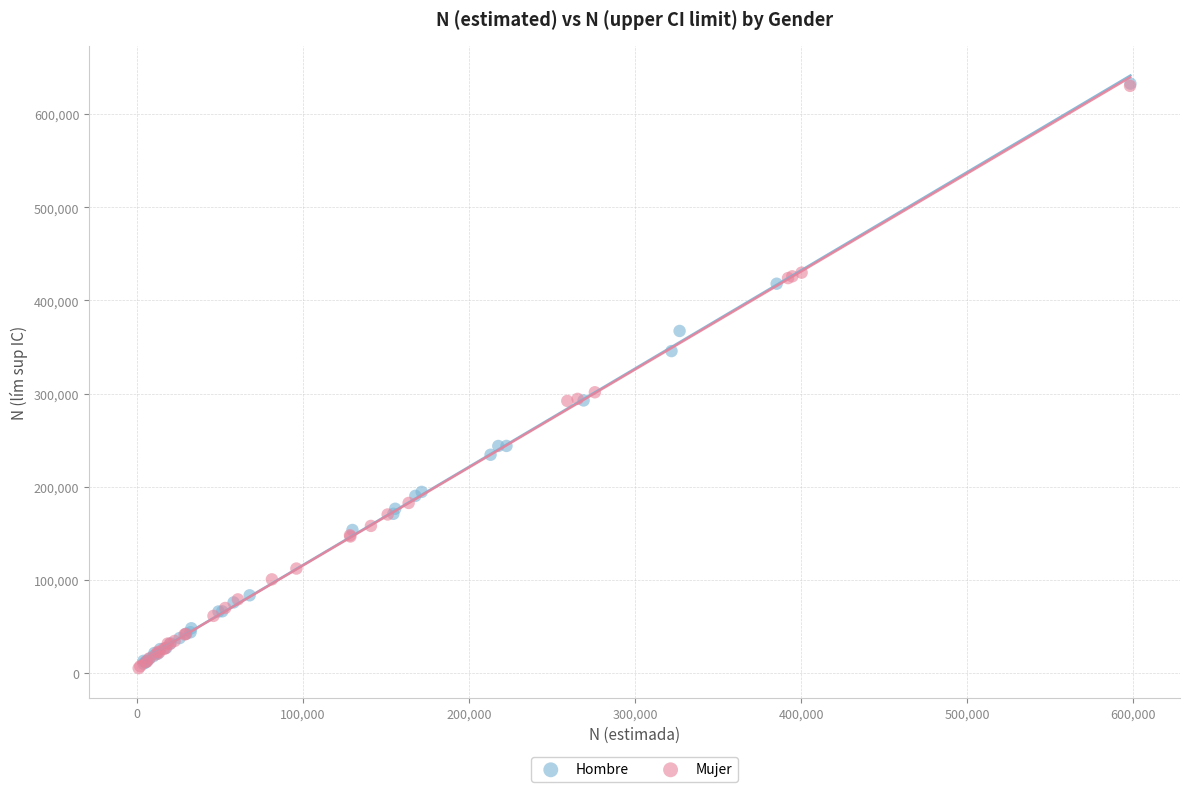

What are all the series names shown in the legend?

Hombre, Mujer